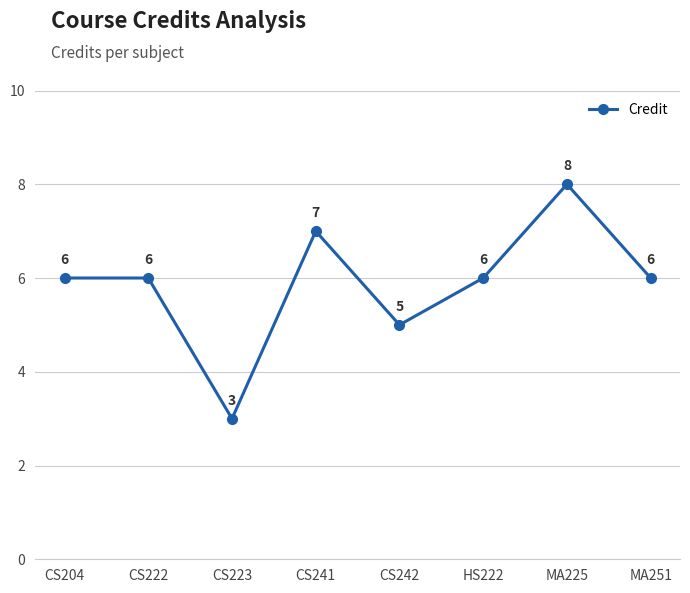

Which category has the lowest value across all series?

CS223